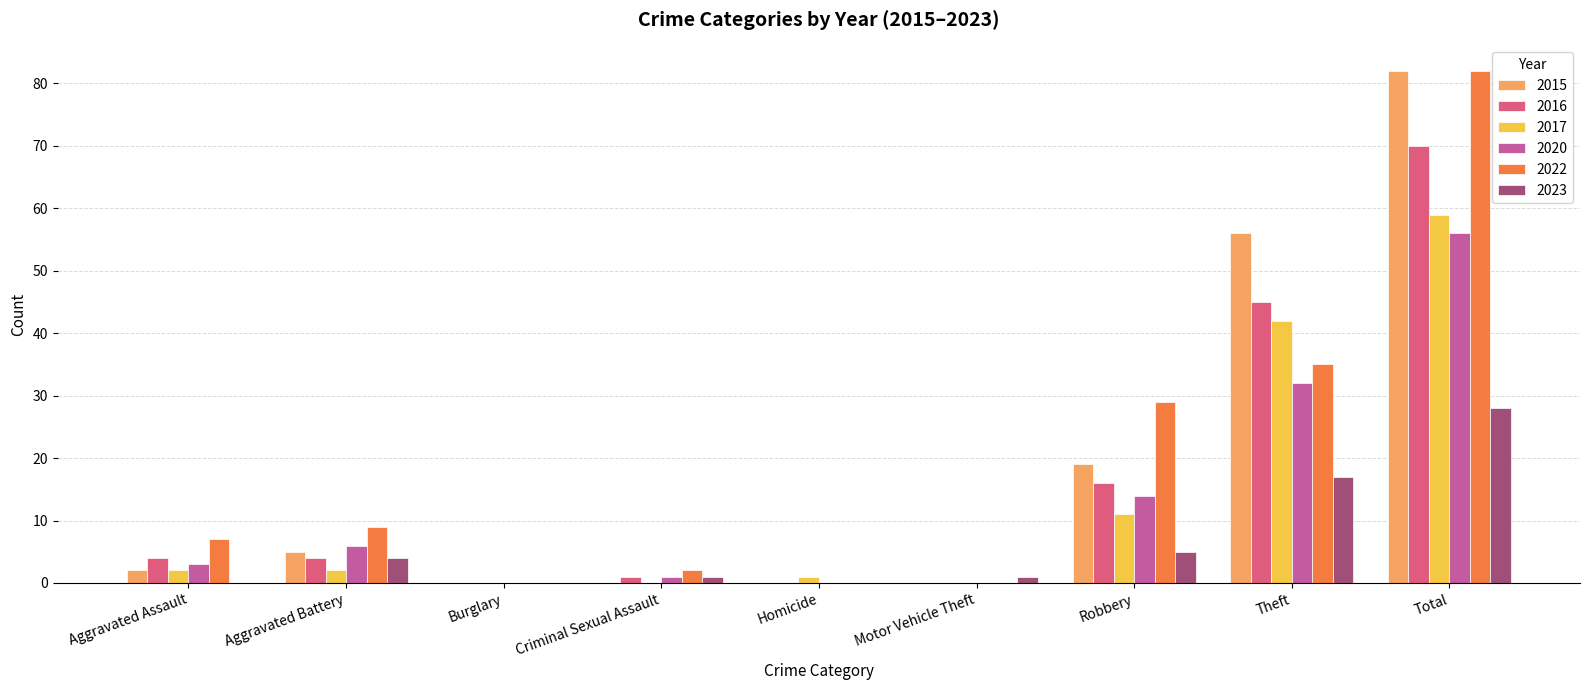

At which category is the sum across all series the highest?

Total